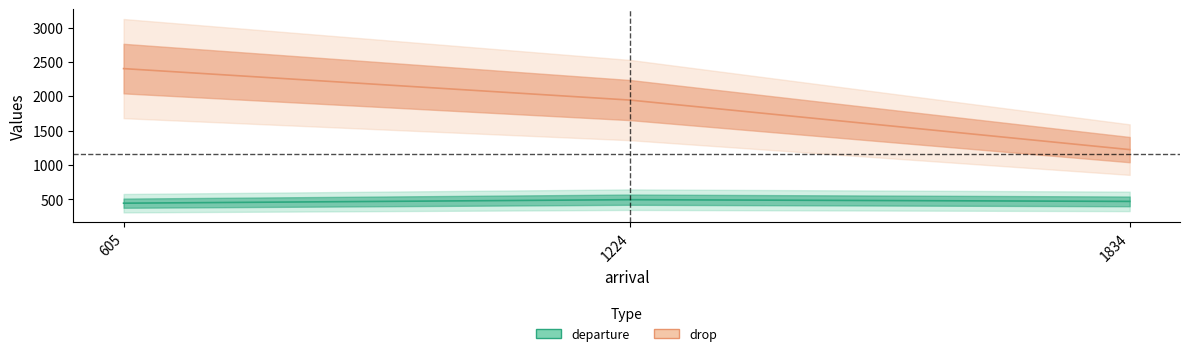

At which label does departure reach its minimum?

605